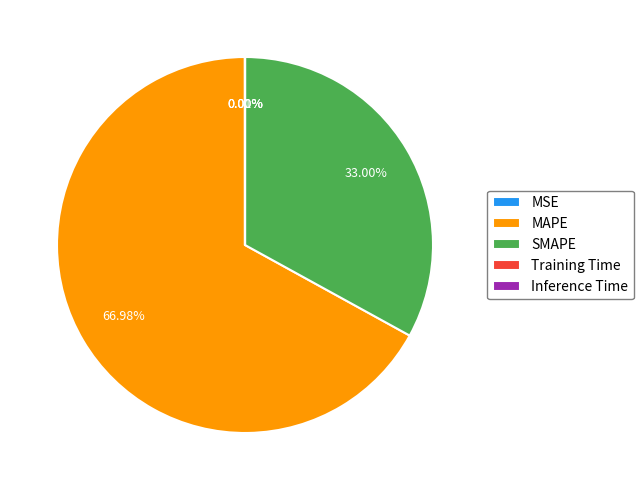

Which slice represents more than half of the pie?

MAPE